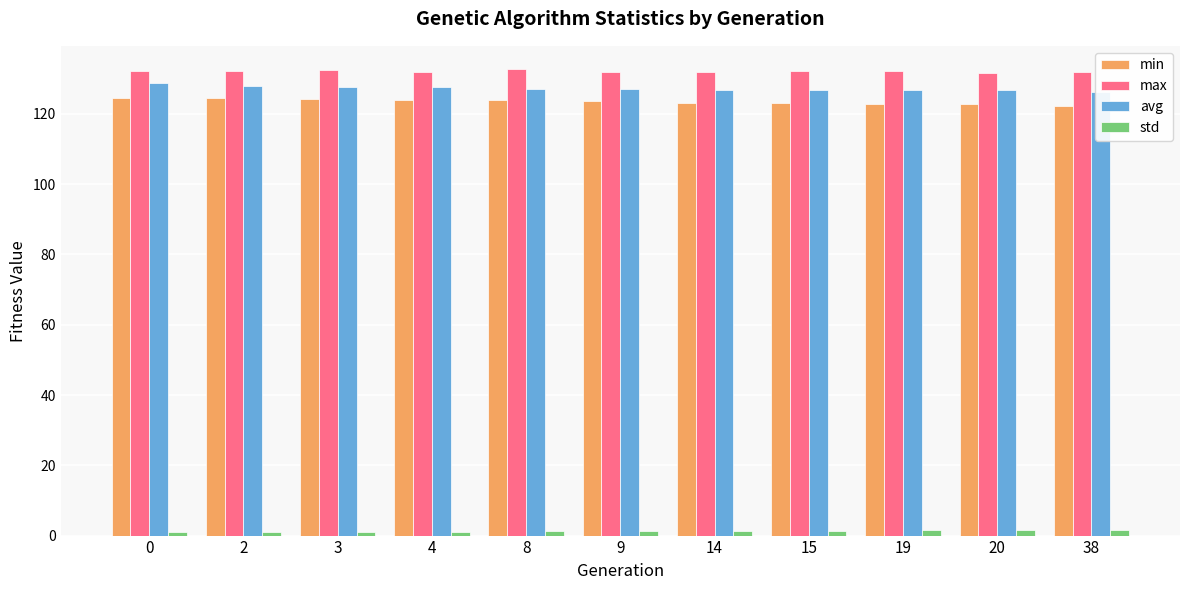

What is the value of the max bar at the 10th from the left?

131.7